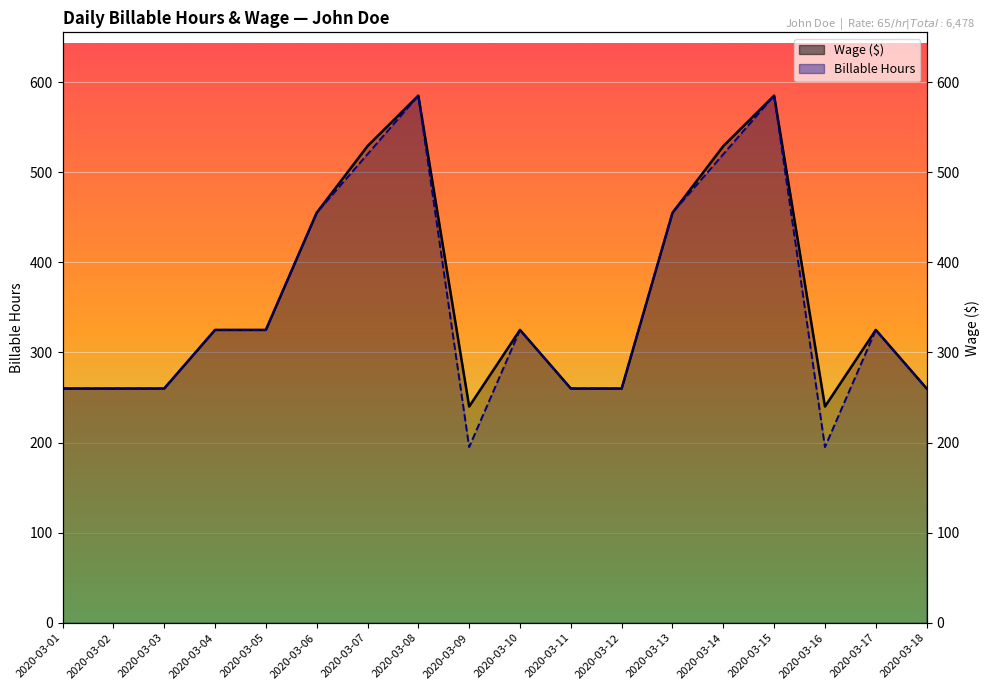

What is the difference between the second highest and minimum values in the Billable Hours series?

390